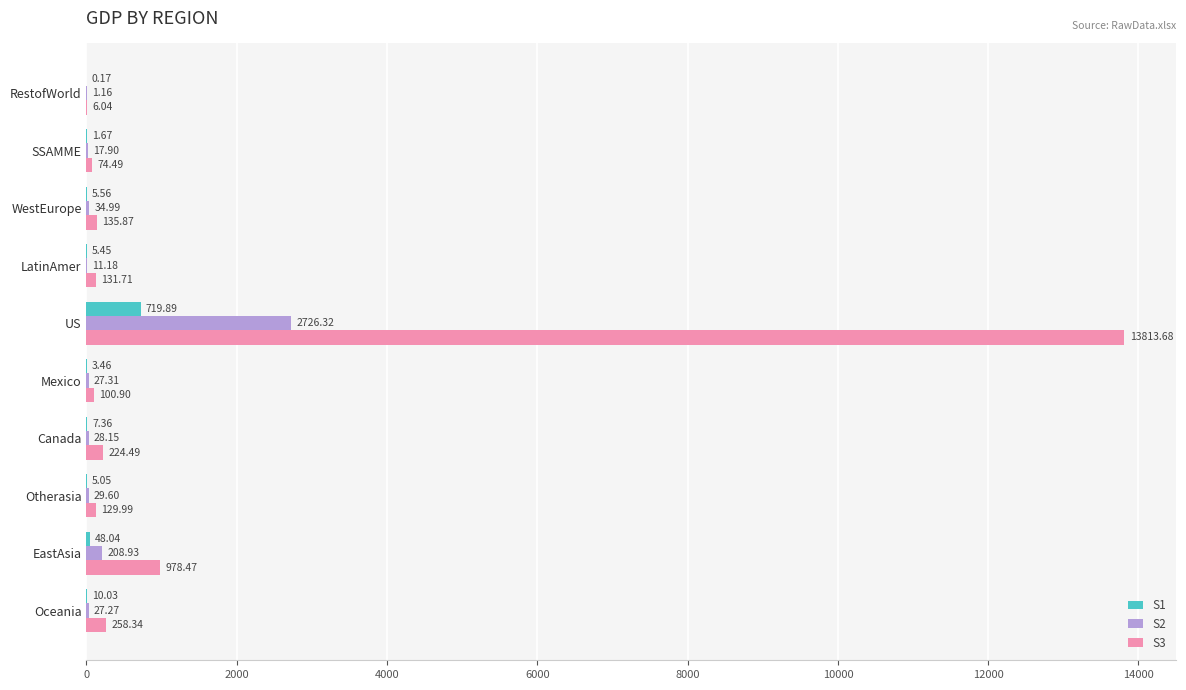

Which category has the highest value in the S3 series?

US